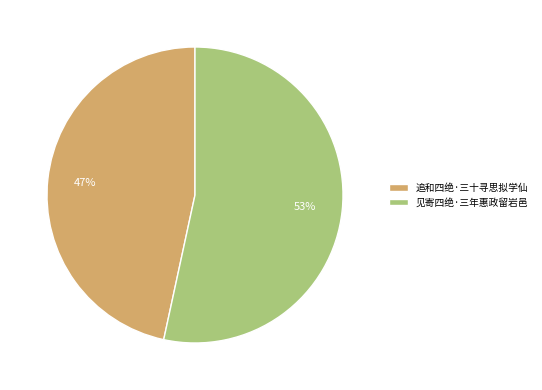

What is the majority slice?

见寄四绝·三年惠政留岩邑